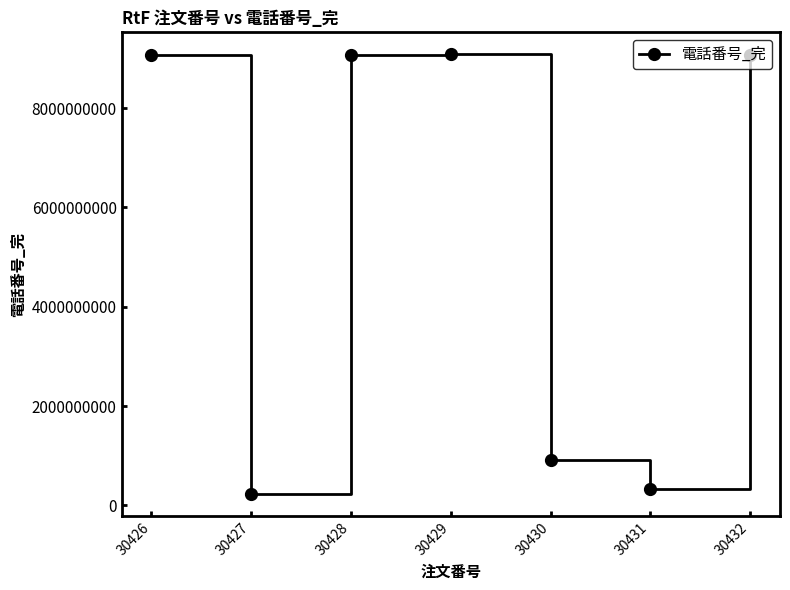

What is the average value?

5395260000